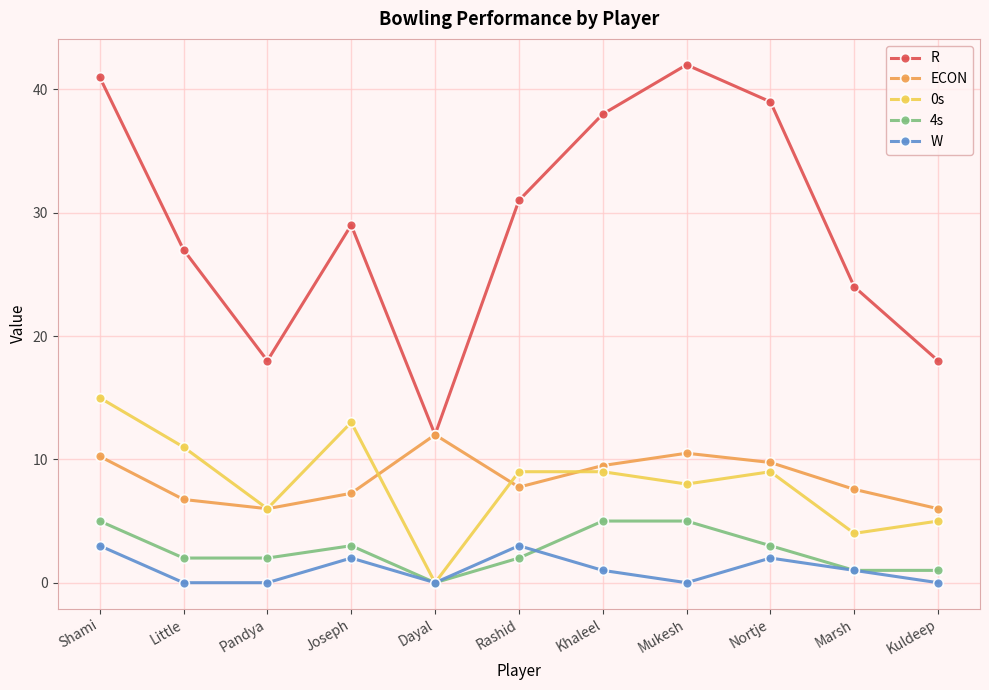

Which series has the largest range (max minus min)?

R